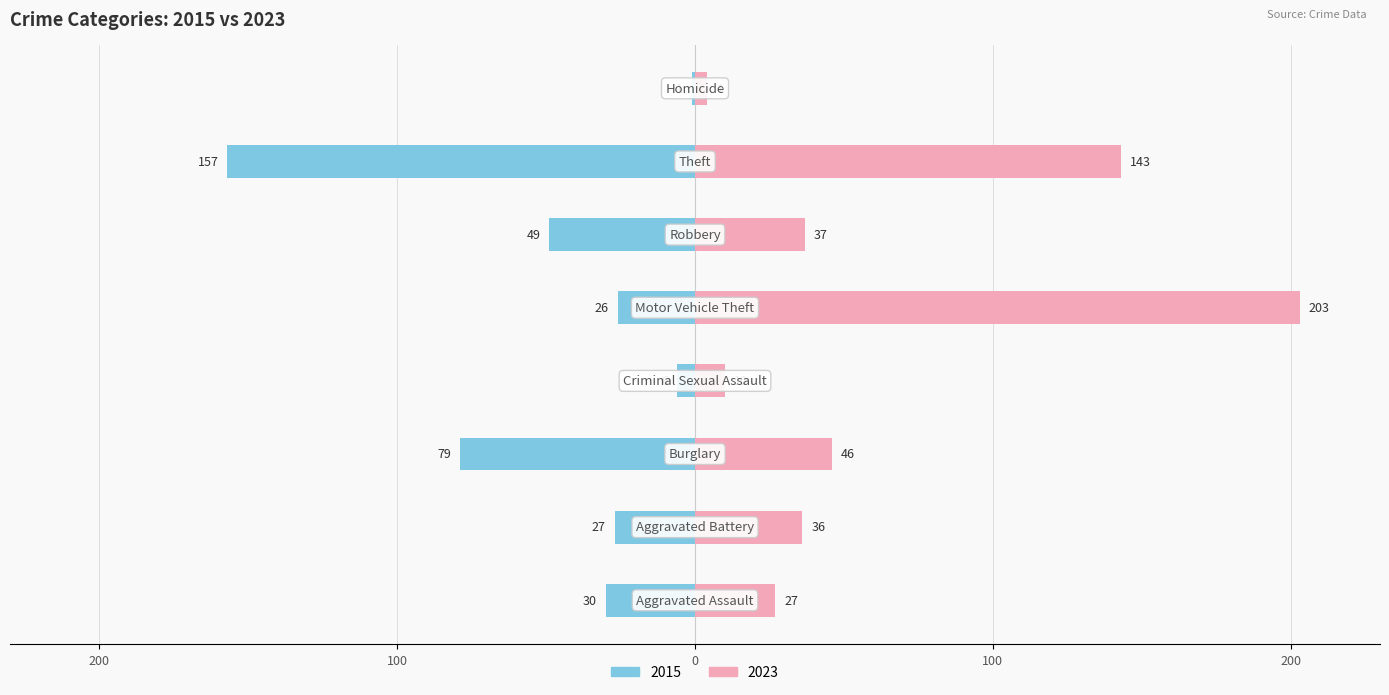

True or false: 2015 has a value of -30 at Aggravated Assault.

True